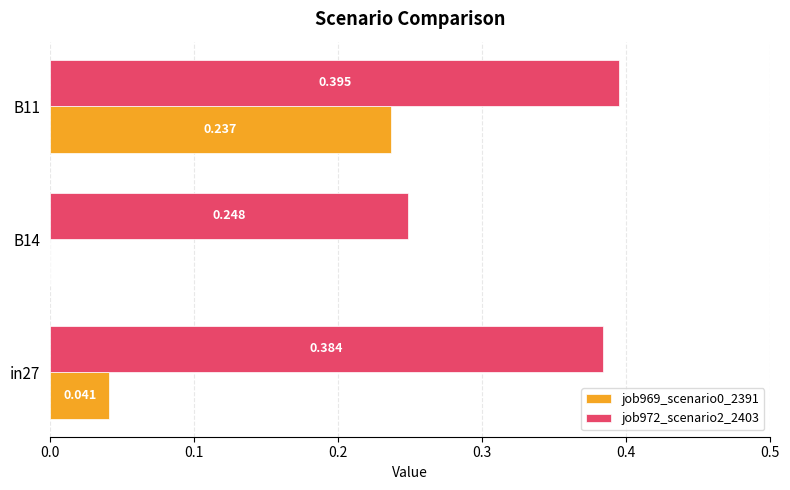

How many data points does each series have?

3